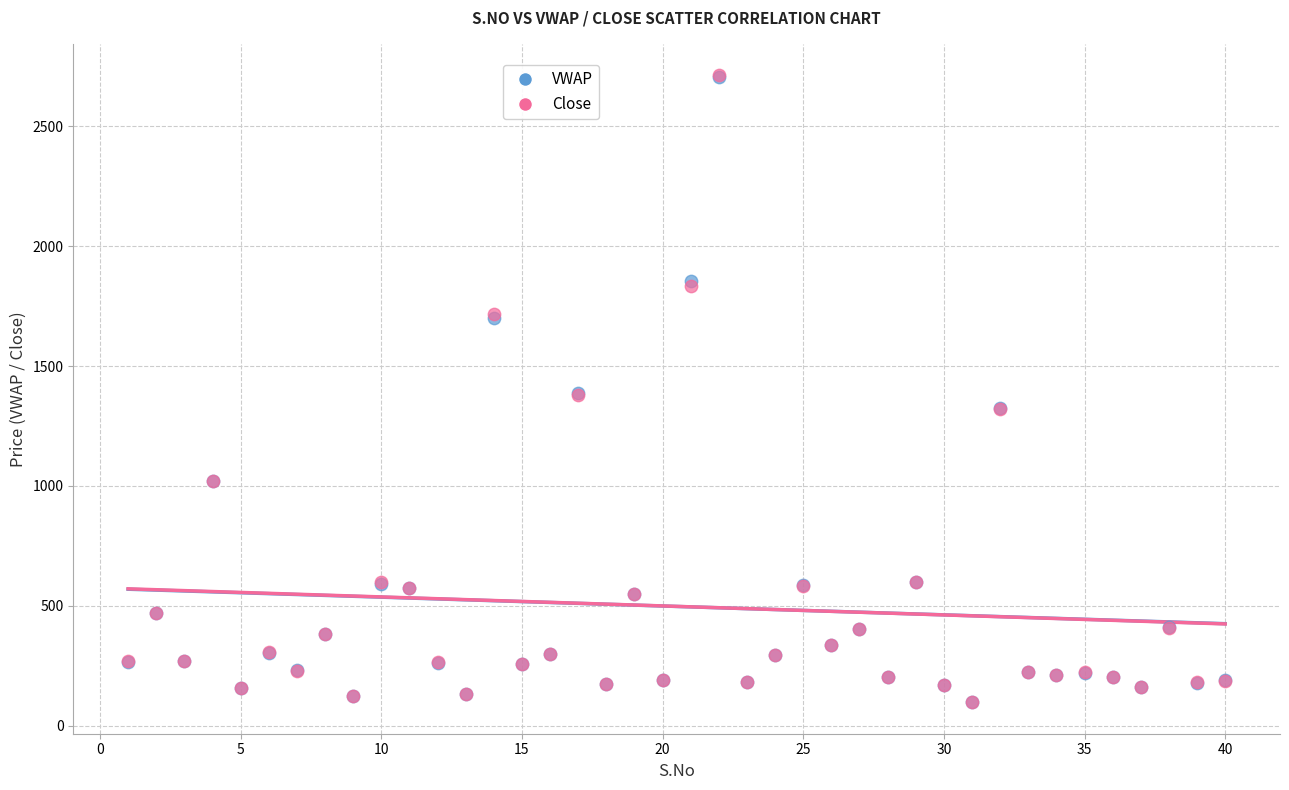

What are all the series names shown in the legend?

VWAP, Close